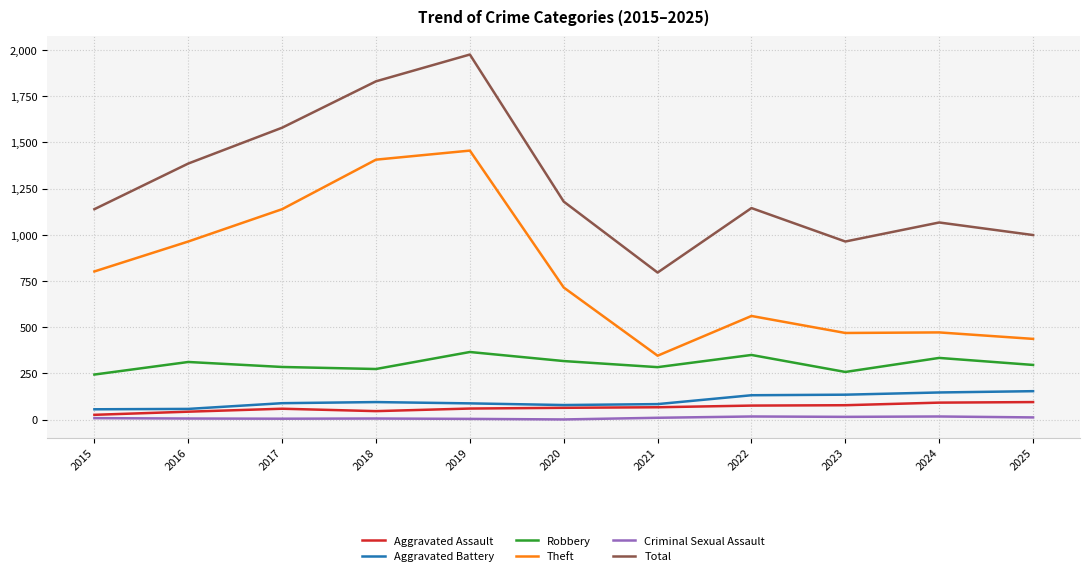

Which series has the largest total across all categories?

Total